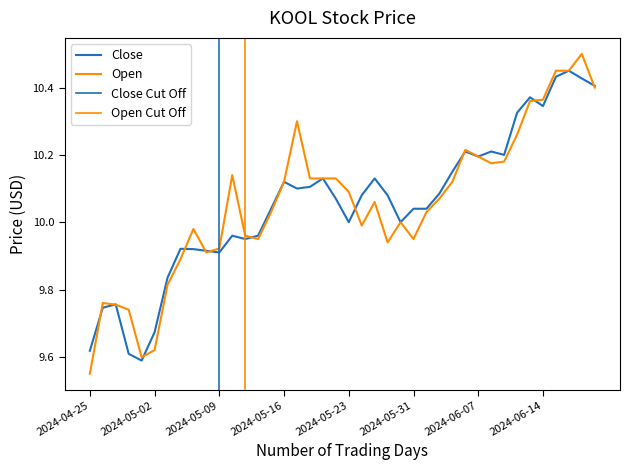

Which series has the largest range (max minus min)?

Open